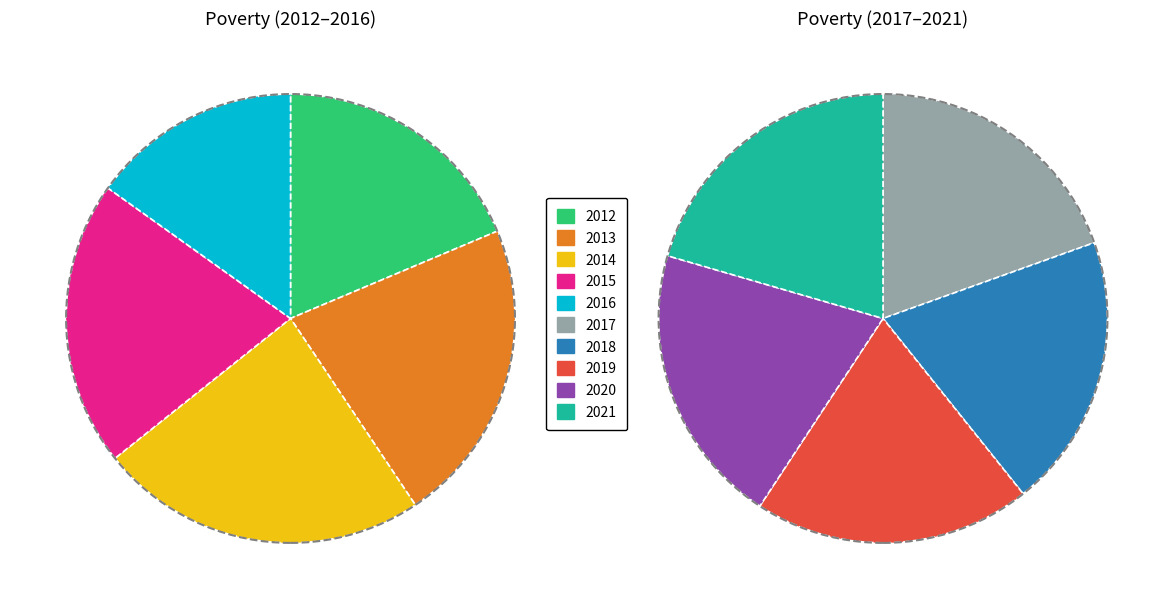

Which slice is the largest?

2014